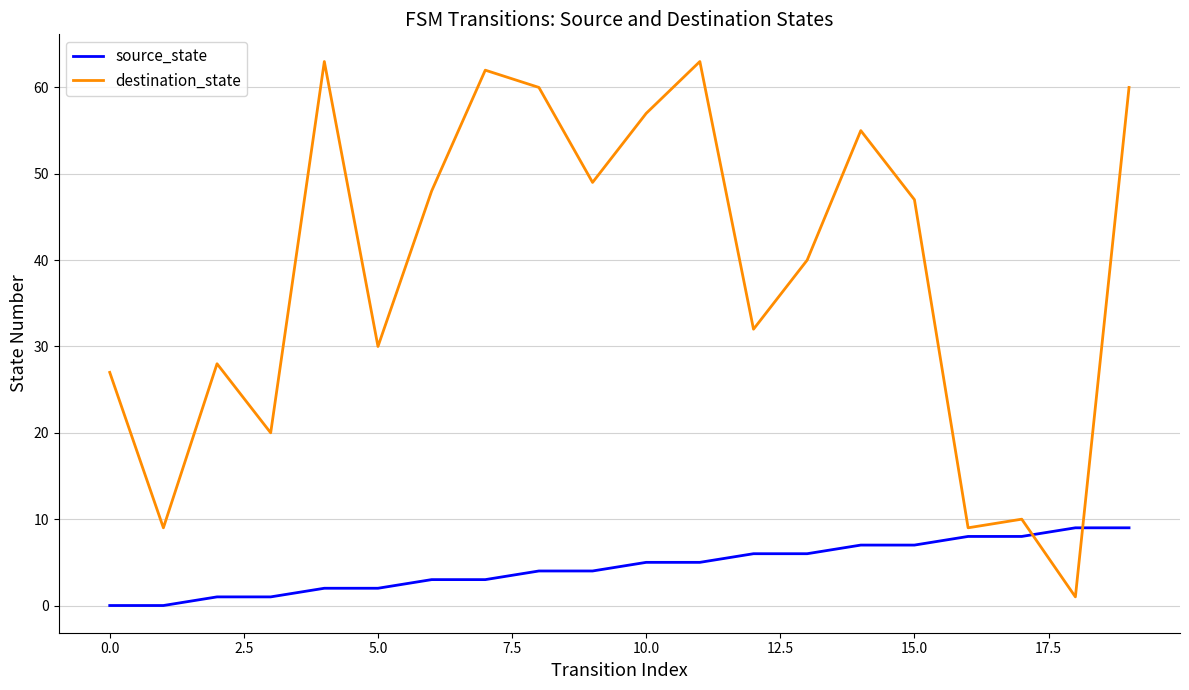

Which series ends up on top after the final intersection of destination_state and source_state?

destination_state